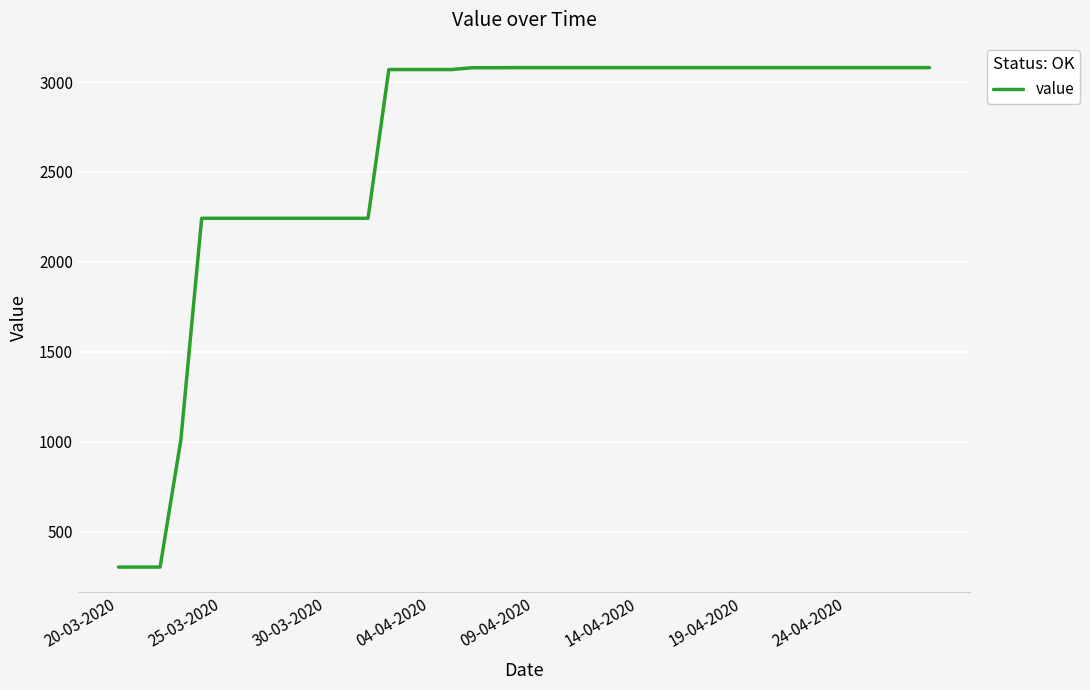

What is the smallest value displayed?

302.4